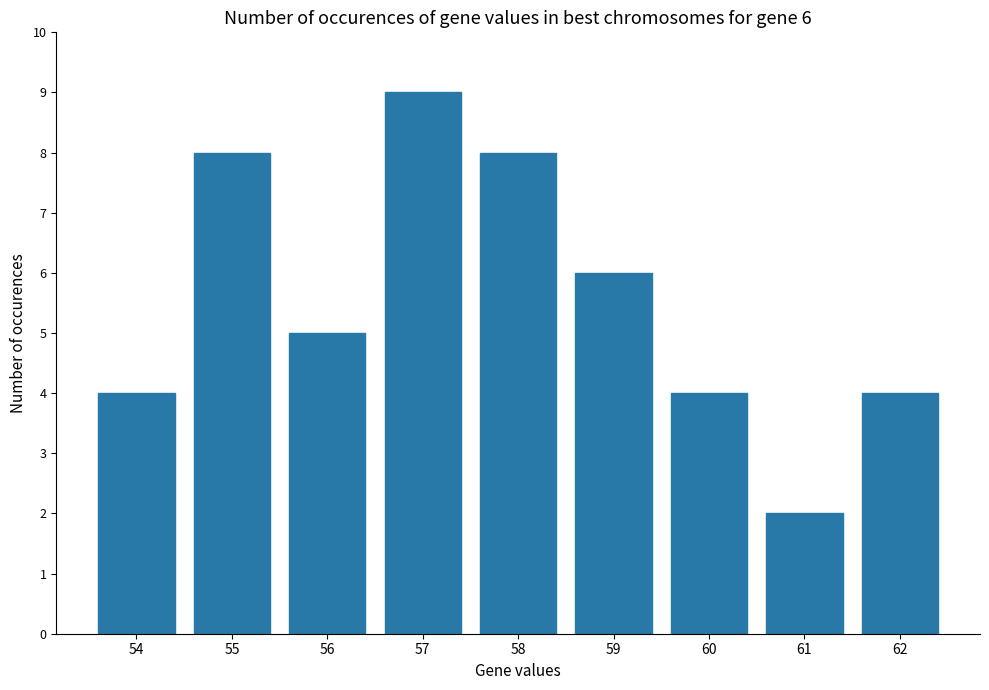

Does the chart contain stacked bars?

No